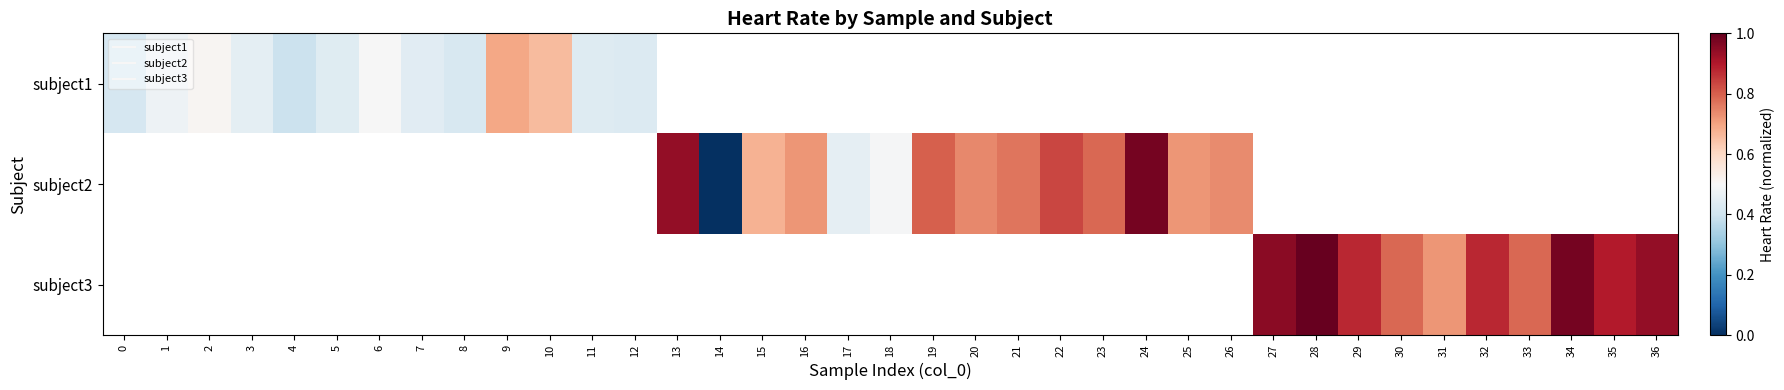

How many positive values does the subject3 series have?

10